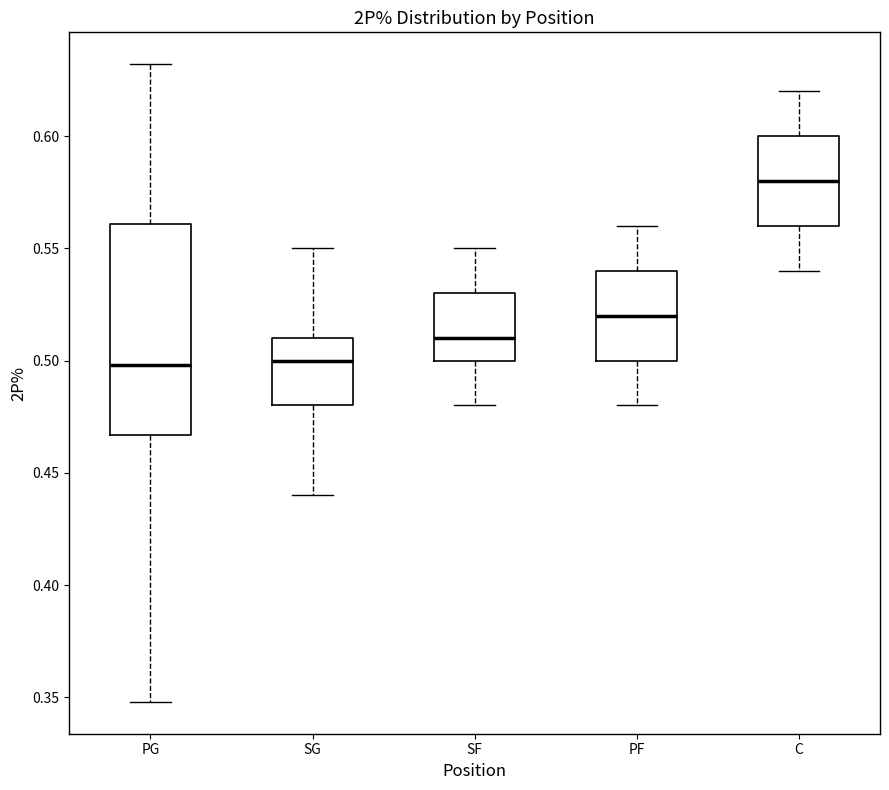

Reading left to right, transcribe this box plot: for each box, give where its median line is, the range the box spans, and where its two whiskers end, as read against the y-axis. The values are not printed on the chart, so give them approximately, as read against the axis.

PG: median 0.500, box 0.465 to 0.560, whiskers 0.350 to 0.630
SG: median 0.500, box 0.480 to 0.510, whiskers 0.440 to 0.550
SF: median 0.510, box 0.500 to 0.530, whiskers 0.480 to 0.550
PF: median 0.520, box 0.500 to 0.540, whiskers 0.480 to 0.560
C: median 0.580, box 0.560 to 0.600, whiskers 0.540 to 0.620